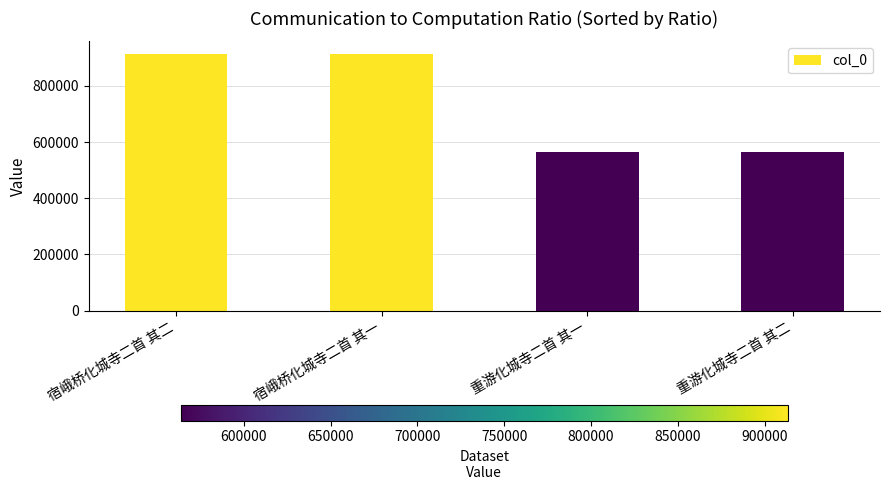

What is the difference between the maximum and minimum values?

349555